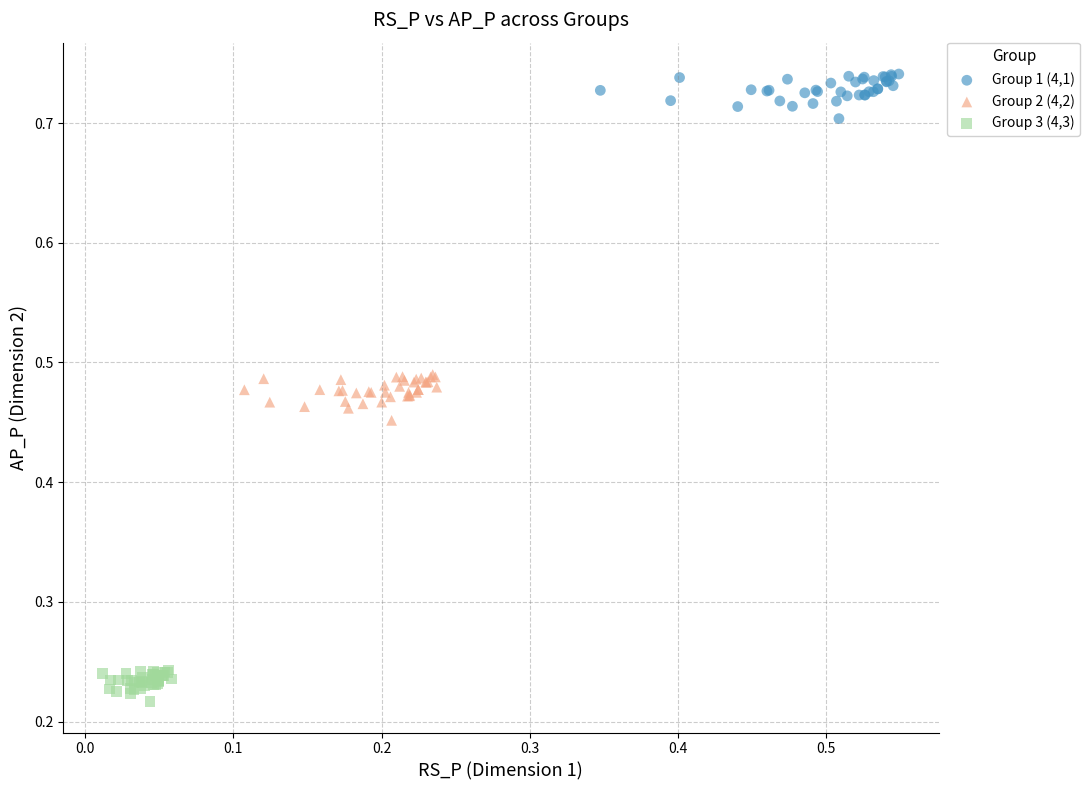

Which series contains the lowest Y value?

Group 3 (4,3)